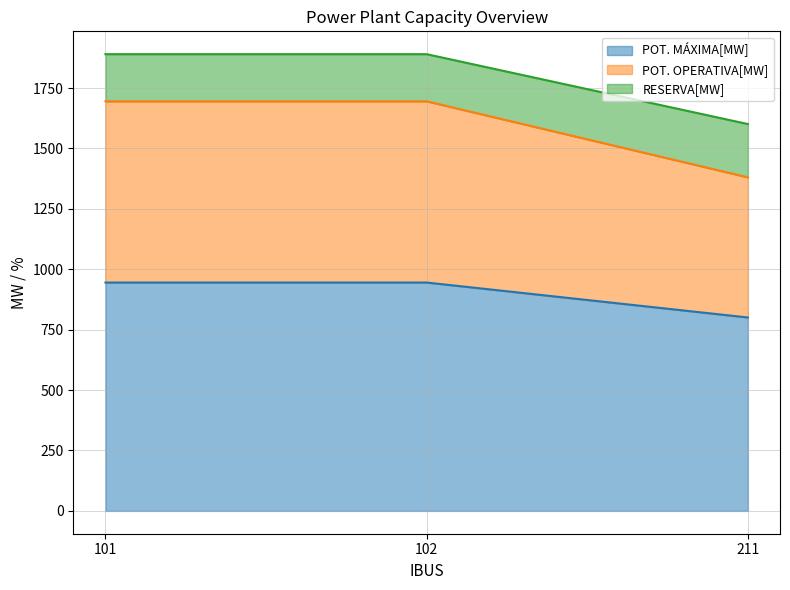

Reading left to right, what are all the values shown in this chart?

POT. MÁXIMA[MW]: 101=945.0	102=945.0	211=800.4
POT. OPERATIVA[MW]: 101=1695.0	102=1695.0	211=1380.4
RESERVA[MW]: 101=1890.0	102=1890.0	211=1600.8